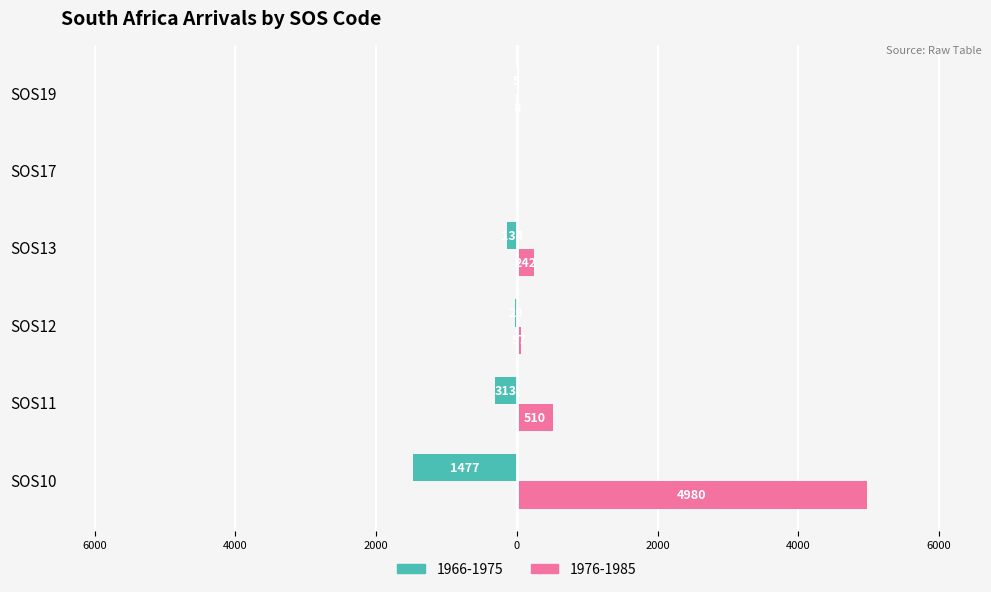

What is the value of the 1976-1985 bar at the 1st from the left?

4980